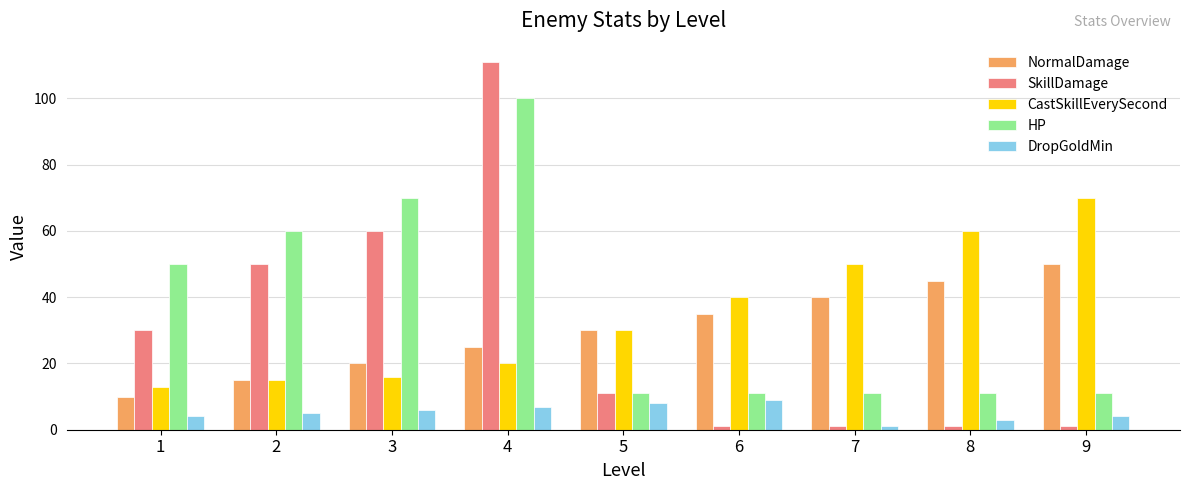

How many groups of bars are there?

9